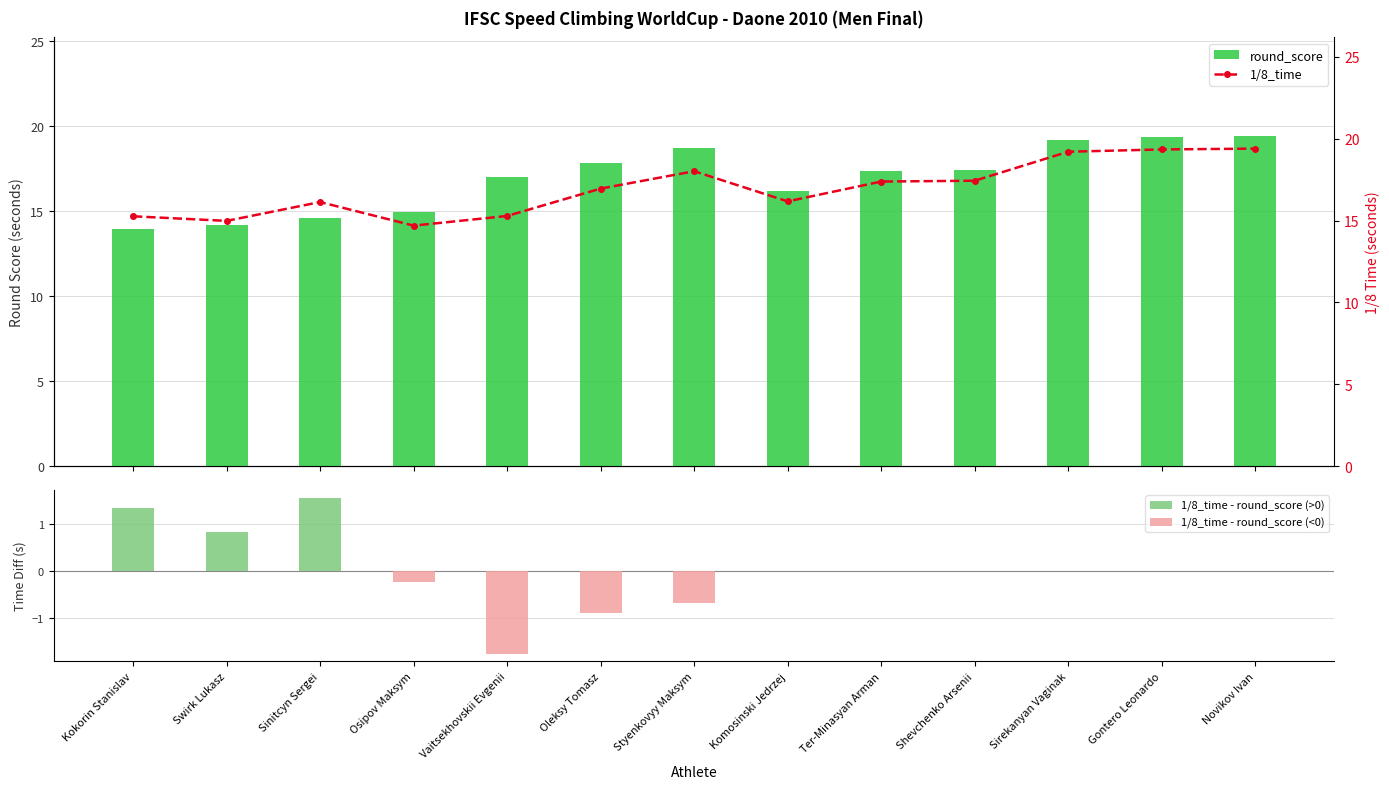

How many values in the 1/8_time series are below 16?

4